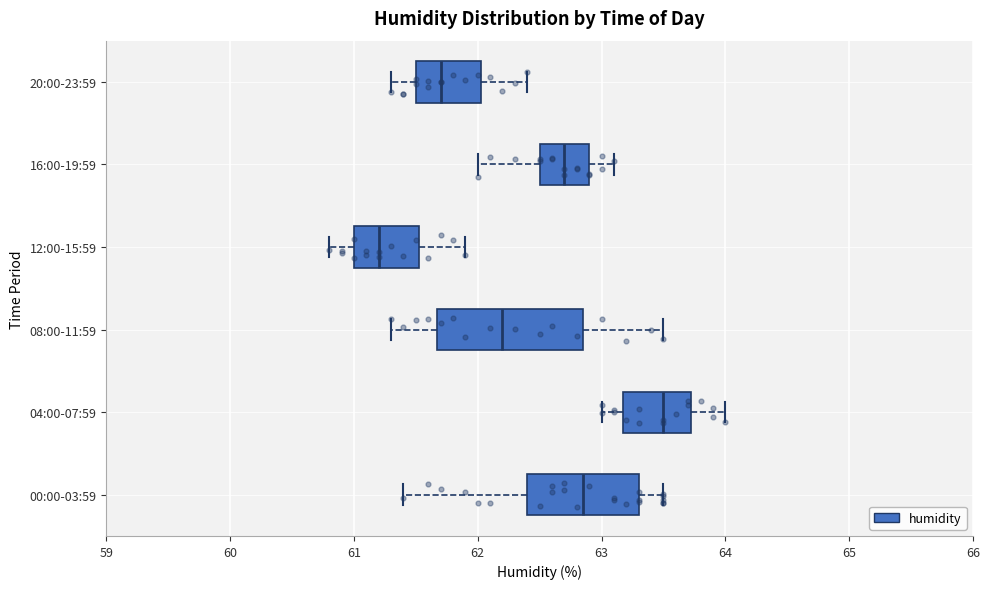

Comparing the boxes themselves (not the whiskers), which one is the widest?

08:00-11:59